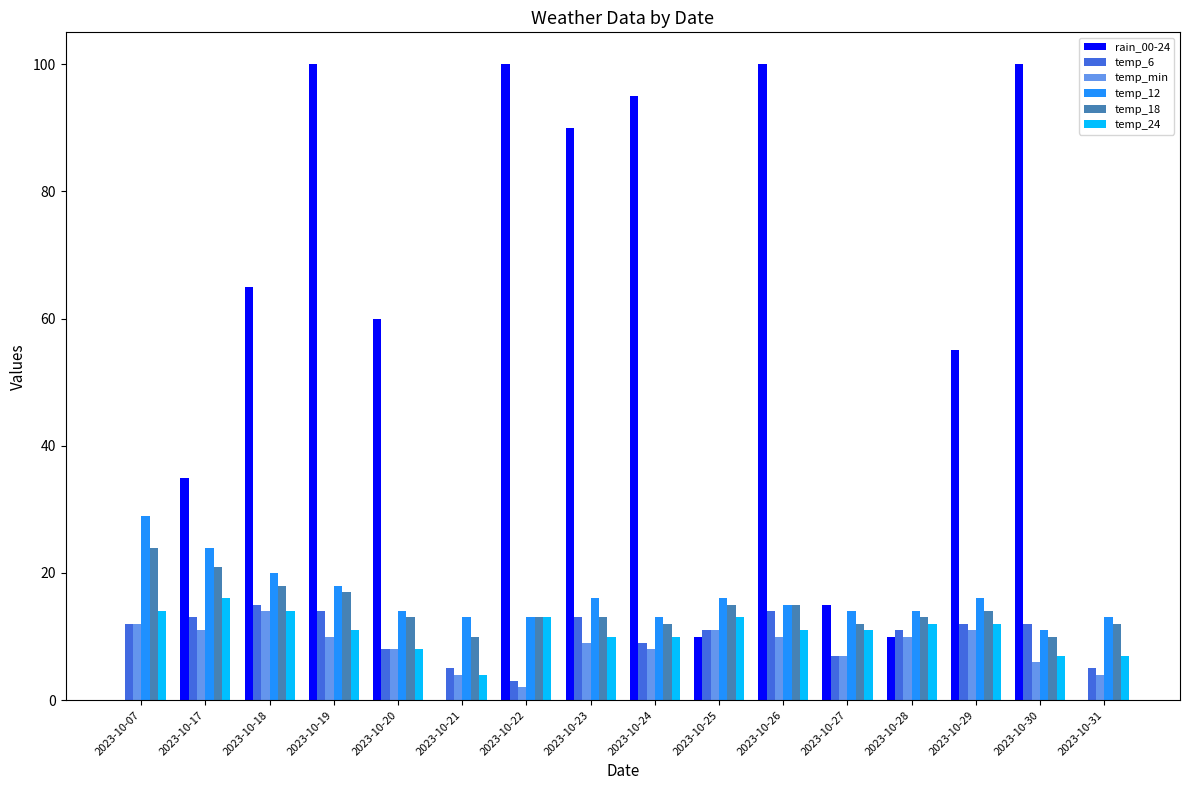

Reading right to left, what are all the values shown in this chart?

rain_00-24: 0	100	55	10	15	100	10	95	90	100	0	60	100	65	35	0
temp_6: 5	12	12	11	7	14	11	9	13	3	5	8	14	15	13	12
temp_min: 4	6	11	10	7	10	11	8	9	2	4	8	10	14	11	12
temp_12: 13	11	16	14	14	15	16	13	16	13	13	14	18	20	24	29
temp_18: 12	10	14	13	12	15	15	12	13	13	10	13	17	18	21	24
temp_24: 7	7	12	12	11	11	13	10	10	13	4	8	11	14	16	14